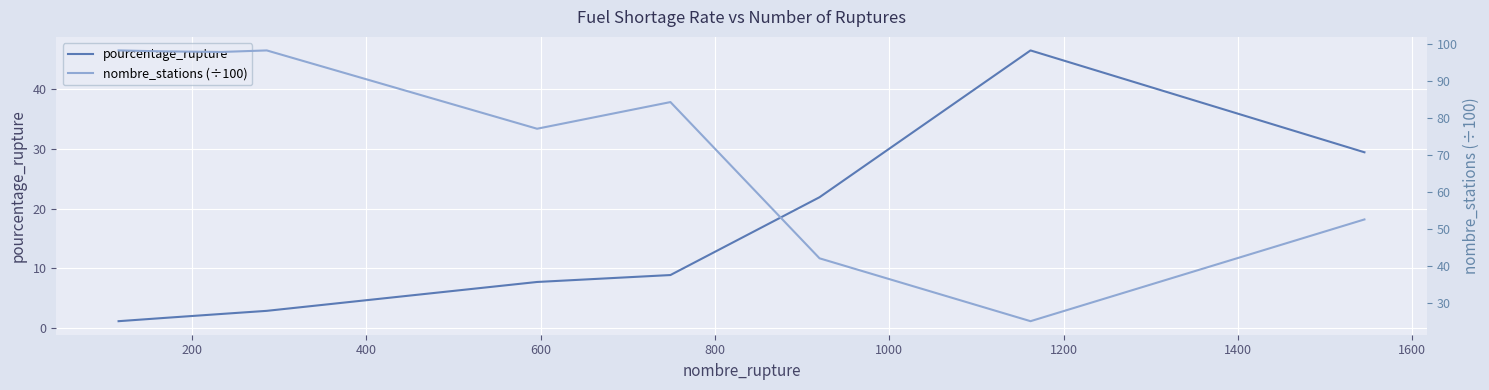

What is the difference between the second highest and second lowest values in the pourcentage_rupture series?

27.7